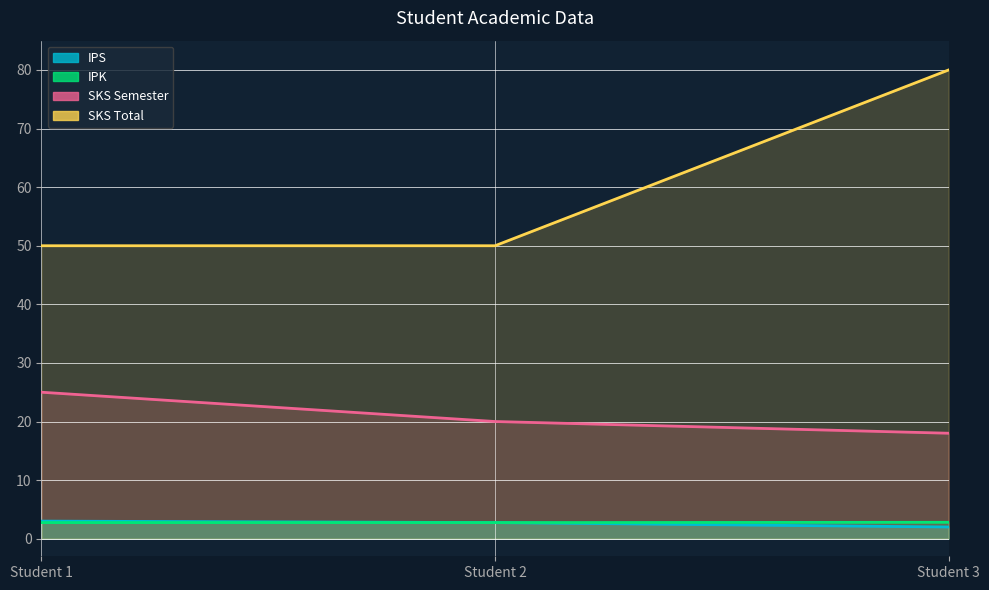

At which label does SKS Semester reach its peak?

Student 1